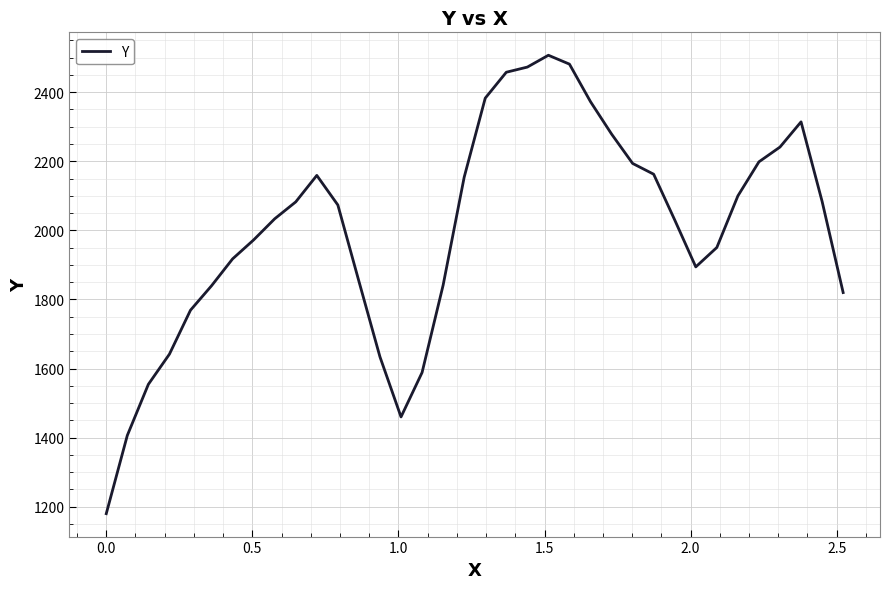

What is the maximum value shown in the chart?

2506.9